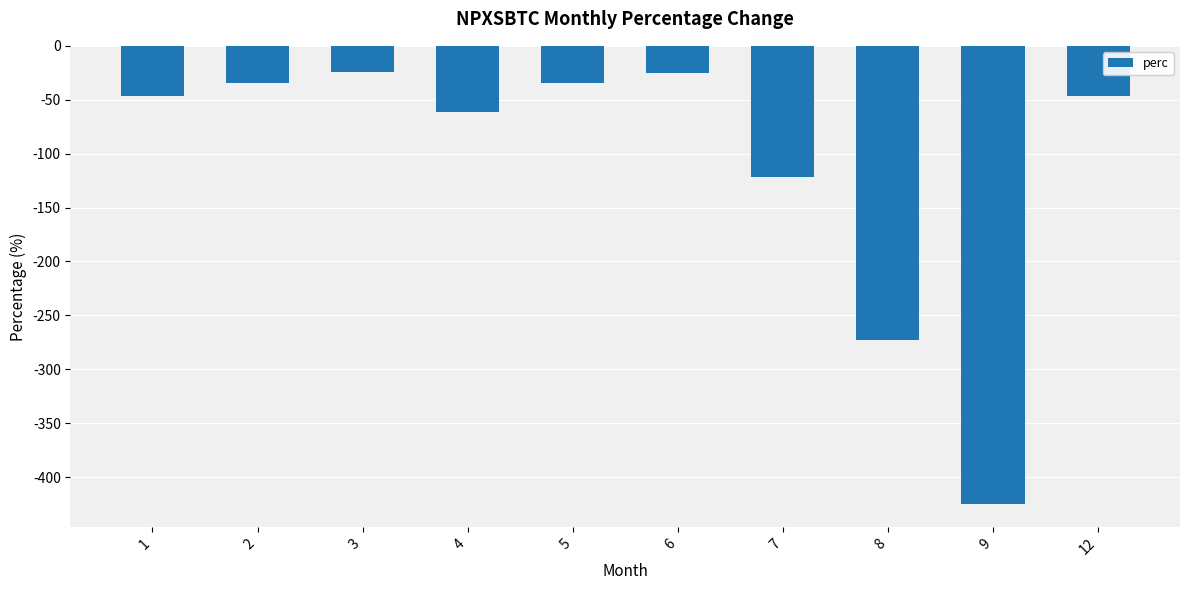

What is the value of the 9th bar from the left?

-425.0